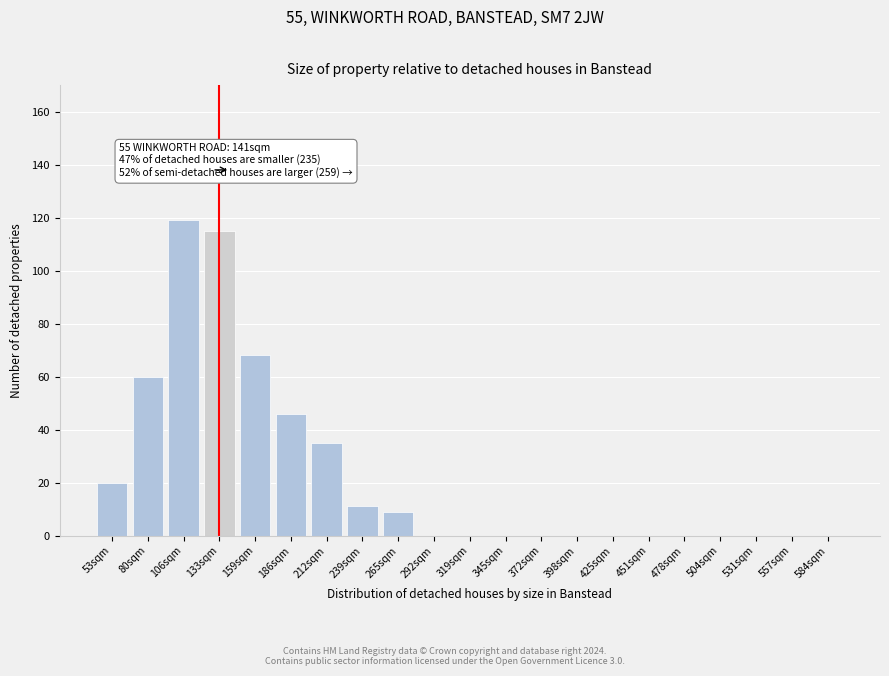

Reading left to right, transcribe all the data shown in this chart.

53sqm=20	80sqm=60	106sqm=119	133sqm=115	159sqm=68	186sqm=46	212sqm=35	239sqm=11	265sqm=9	292sqm=0	319sqm=0	345sqm=0	372sqm=0	398sqm=0	425sqm=0	451sqm=0	478sqm=0	504sqm=0	531sqm=0	557sqm=0	584sqm=0